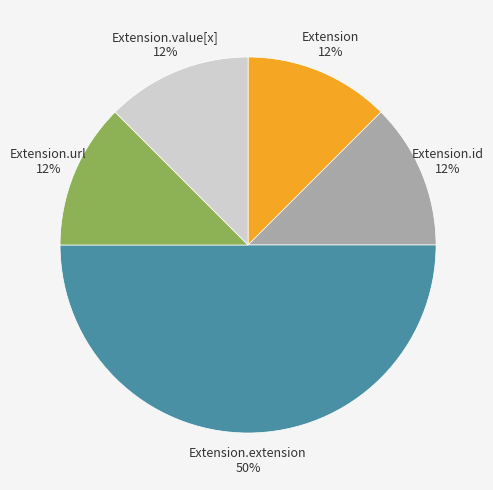

Does Extension.url 12% represent more than half of the total?

No